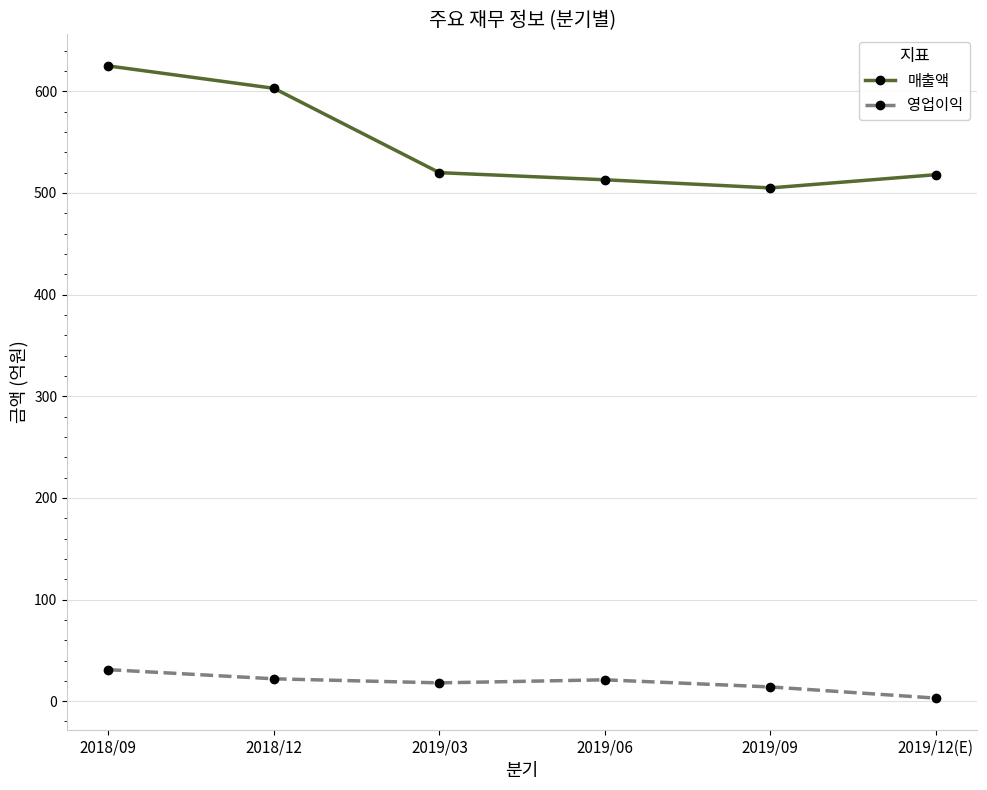

The value of 매출액 at 2019/12(E) is 227. True or false?

False